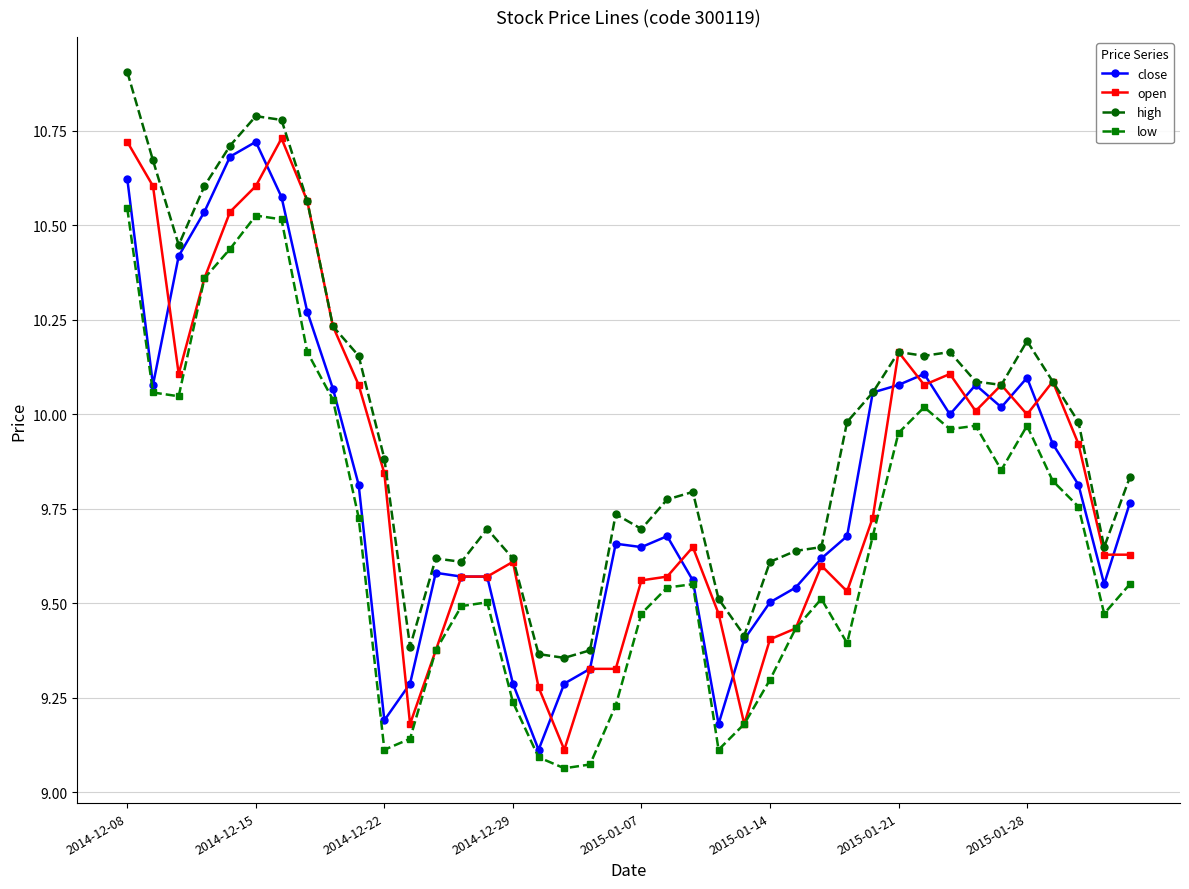

Which series has the largest total across all categories?

high